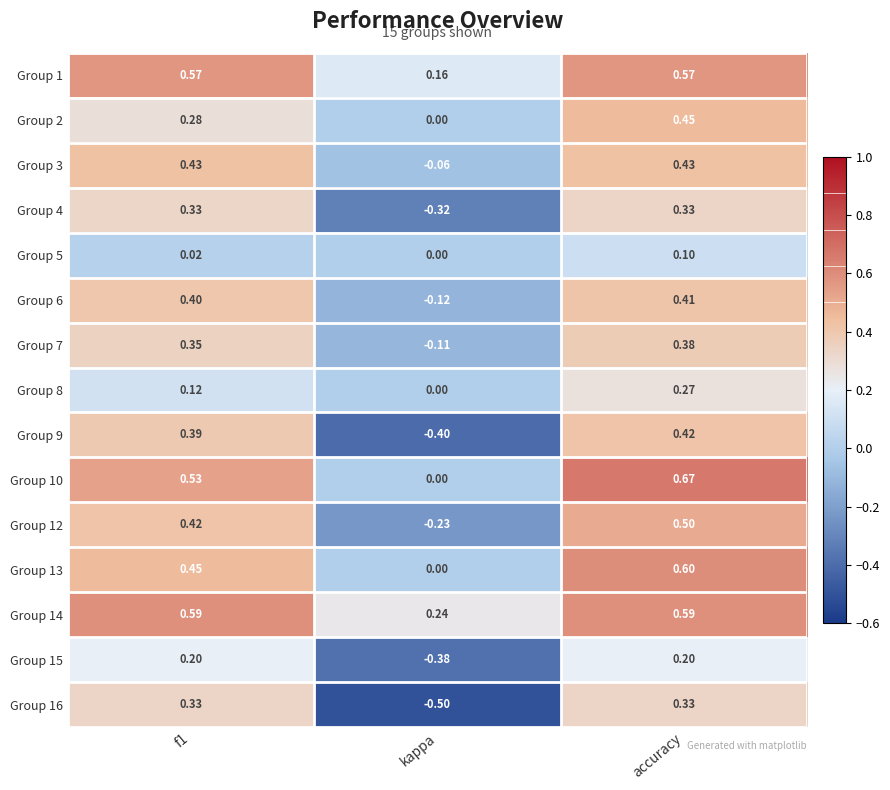

Which category has the lowest value across all series?

kappa